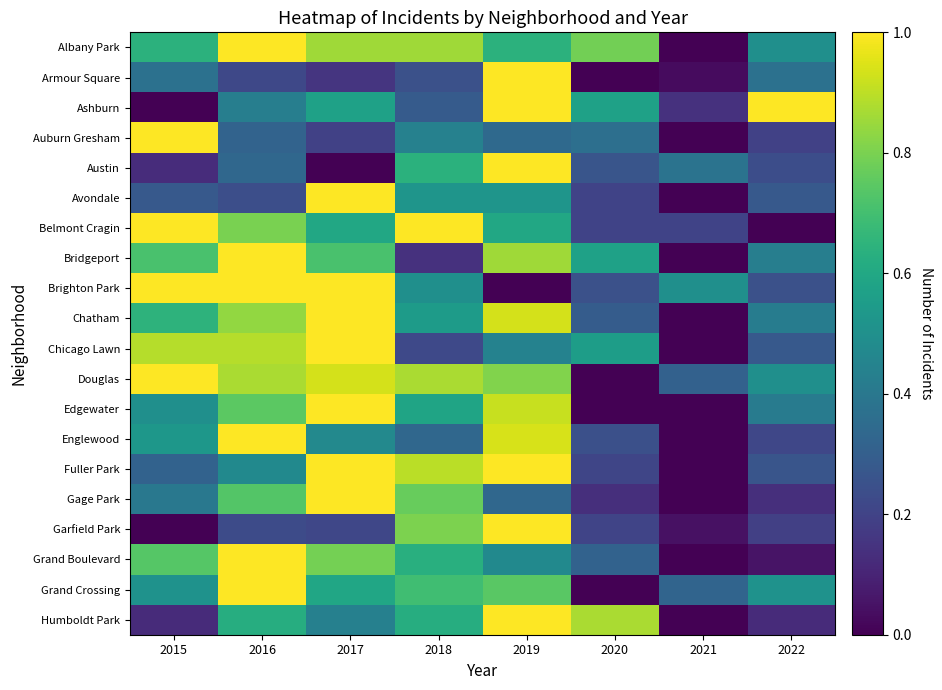

What is the total value across all series at 2021?

1.9